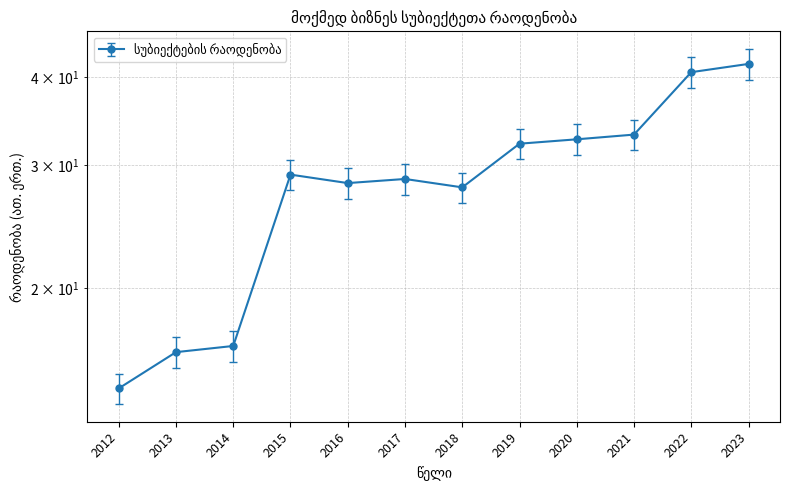

Reading left to right, list all the values displayed in this chart.

2012=14.4	2013=16.2	2014=16.5	2015=29.1	2016=28.3	2017=28.6	2018=27.9	2019=32.2	2020=32.6	2021=33.1	2022=40.7	2023=41.8